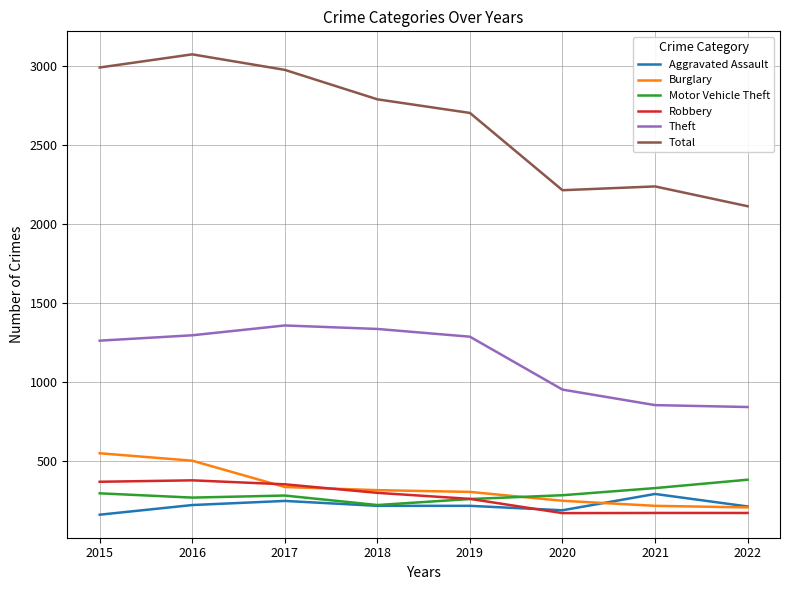

Which series has the widest spread of values?

Total